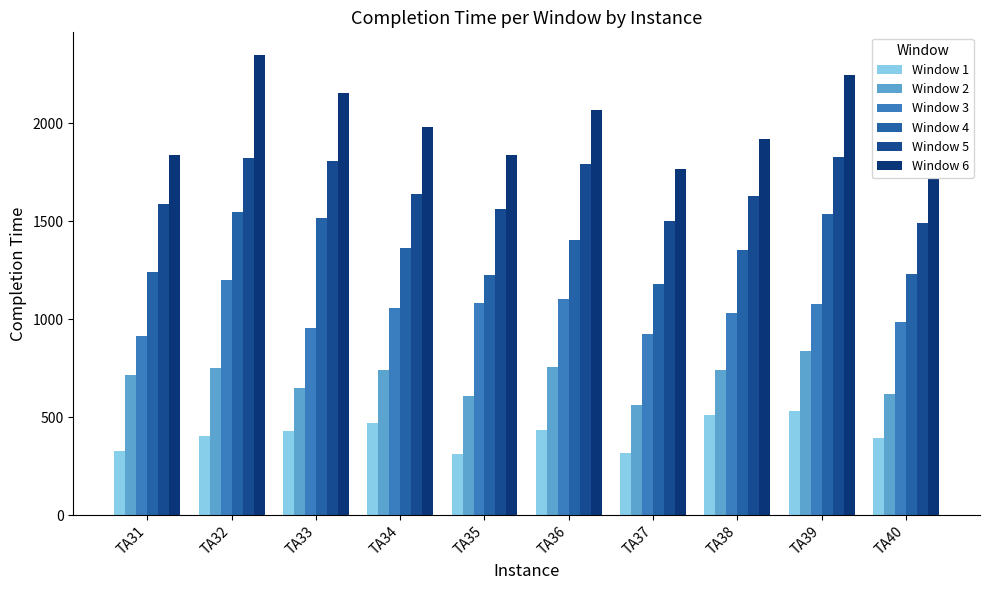

How many data points does each series have?

10